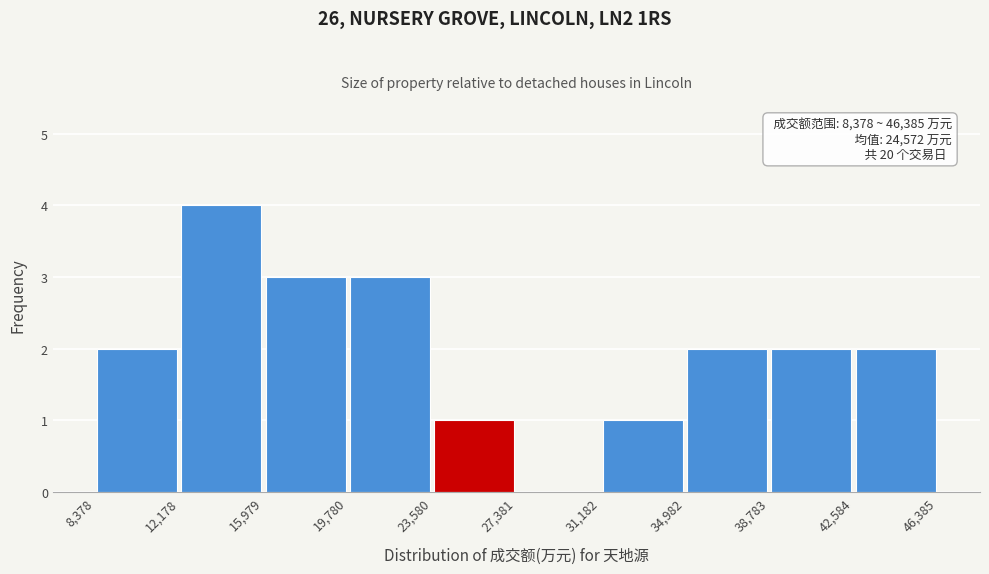

Which range on the x-axis has the tallest bar?

12,178 to 15,979